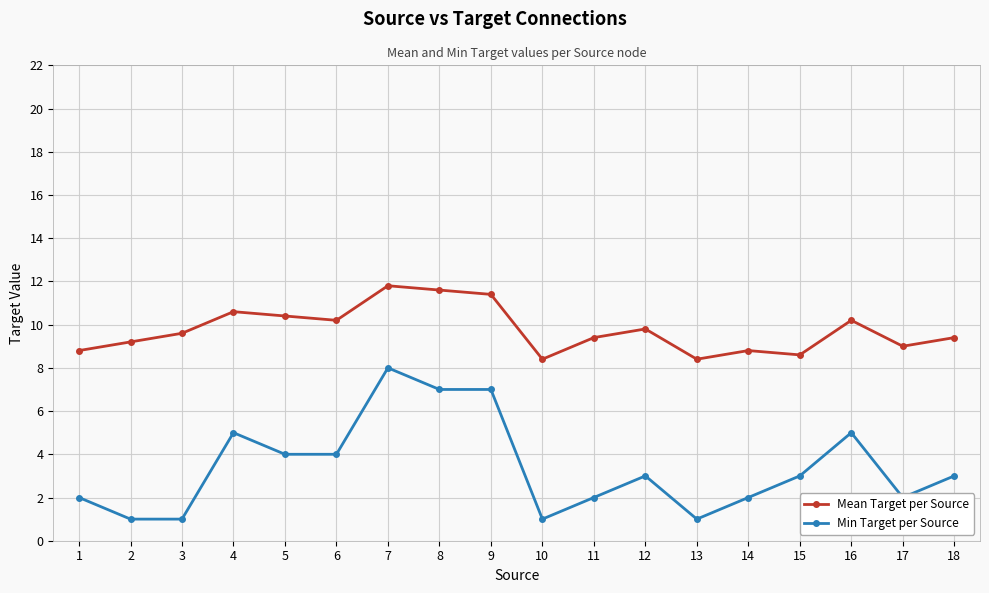

What are all the series names shown in the legend?

Mean Target per Source, Min Target per Source